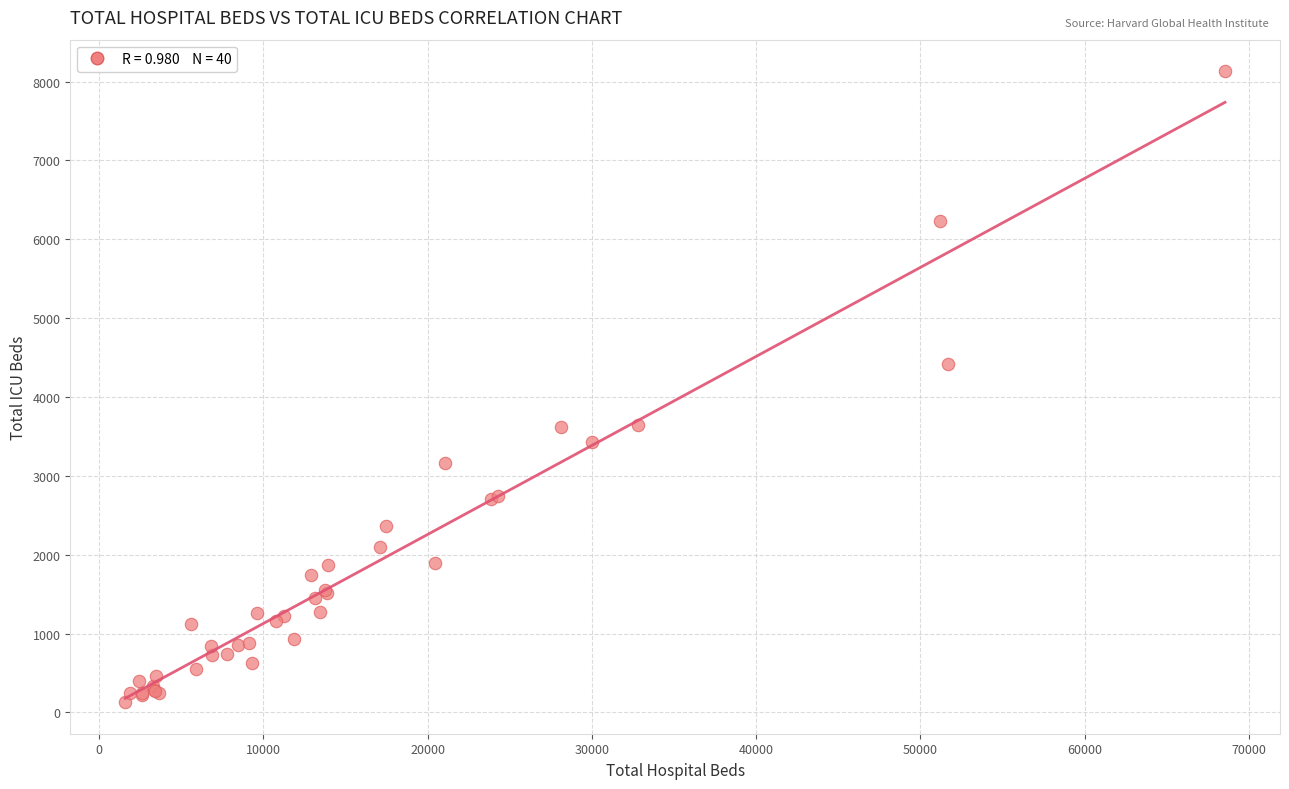

What Y value in the scatter plot is closest to 4130?

4420